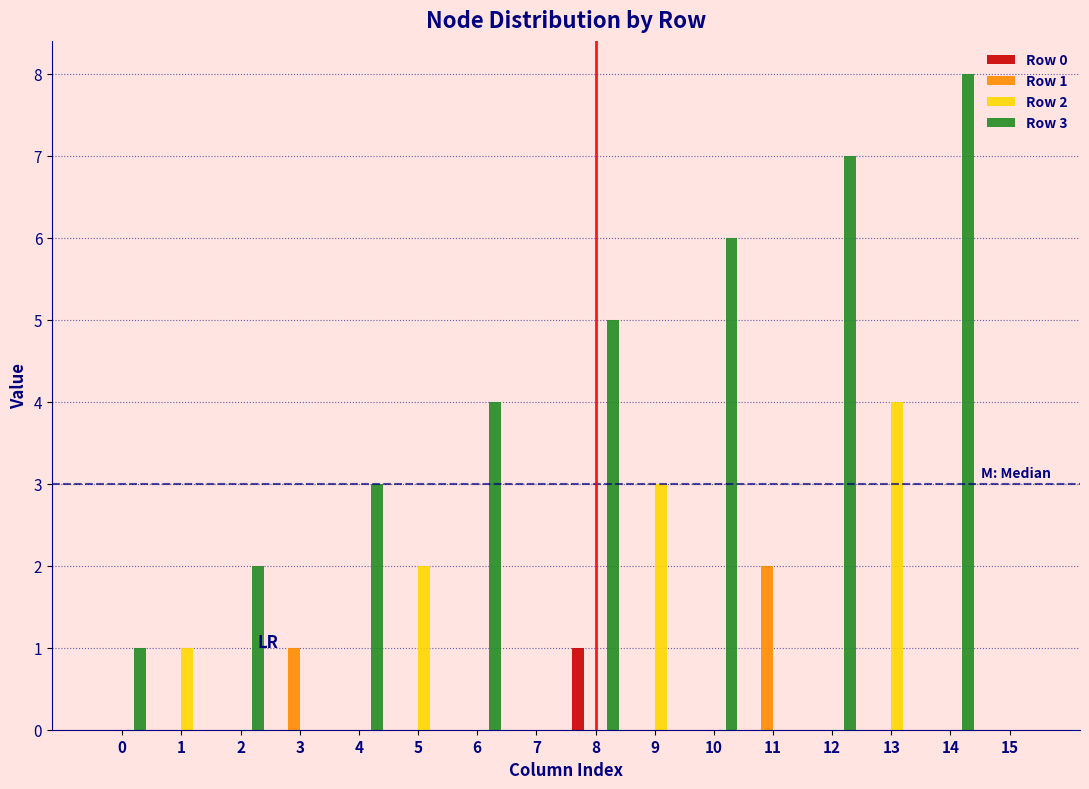

The Row 1 series shows 2 at 11. True or false?

True